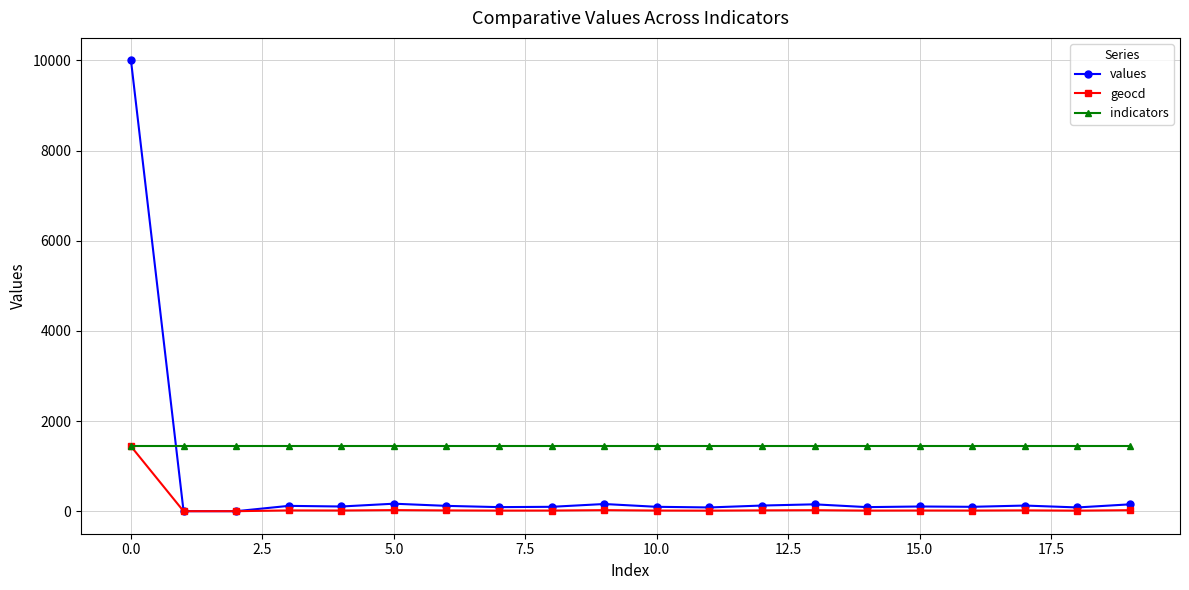

Which series has the largest total across all categories?

indicators